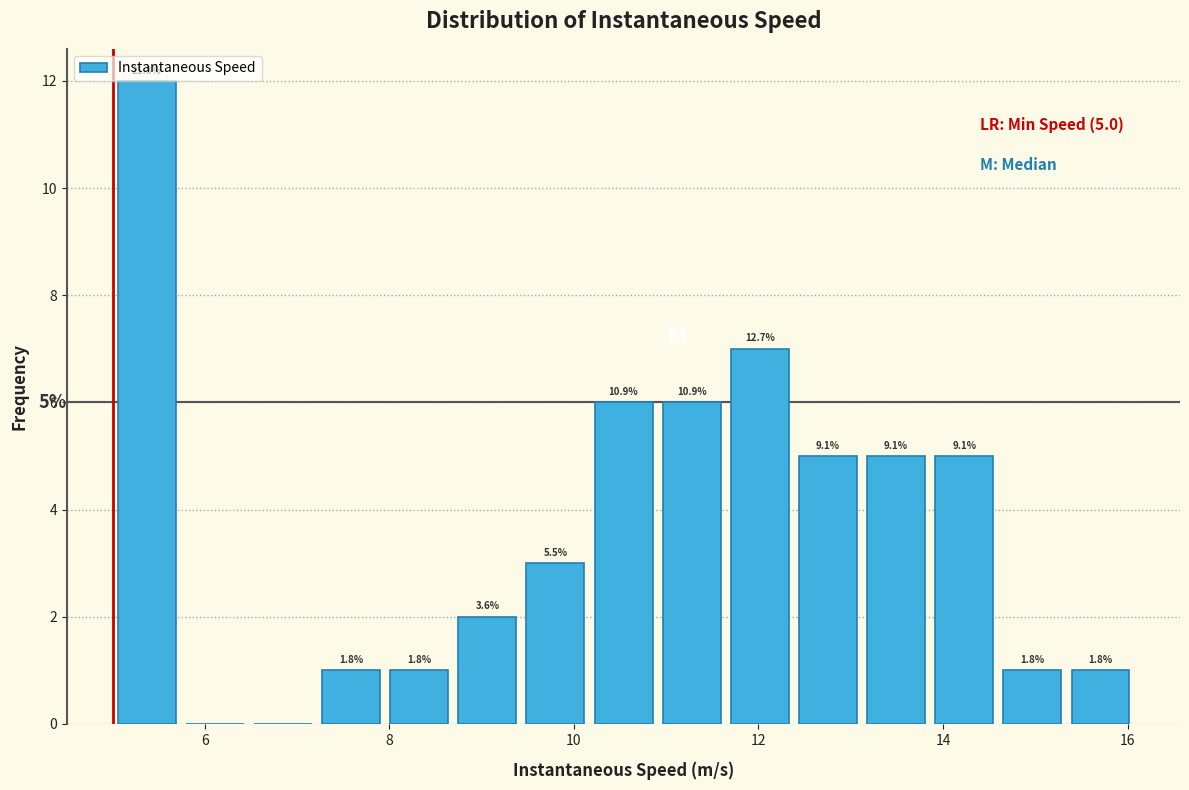

Read against the x-axis, roughly where is the centre of the tallest bar?

5.4